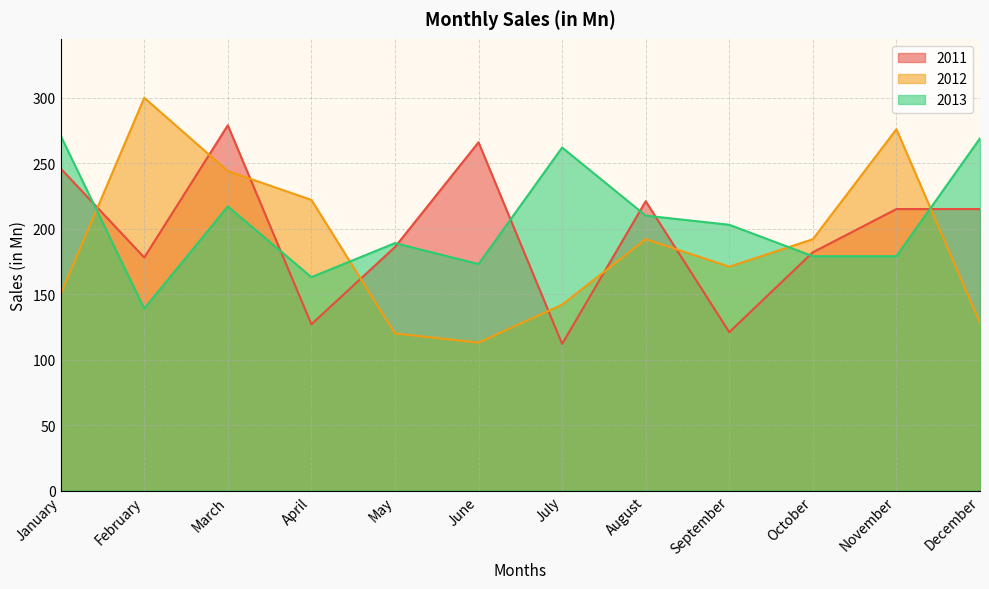

The value of 2013 at October is 179. True or false?

True